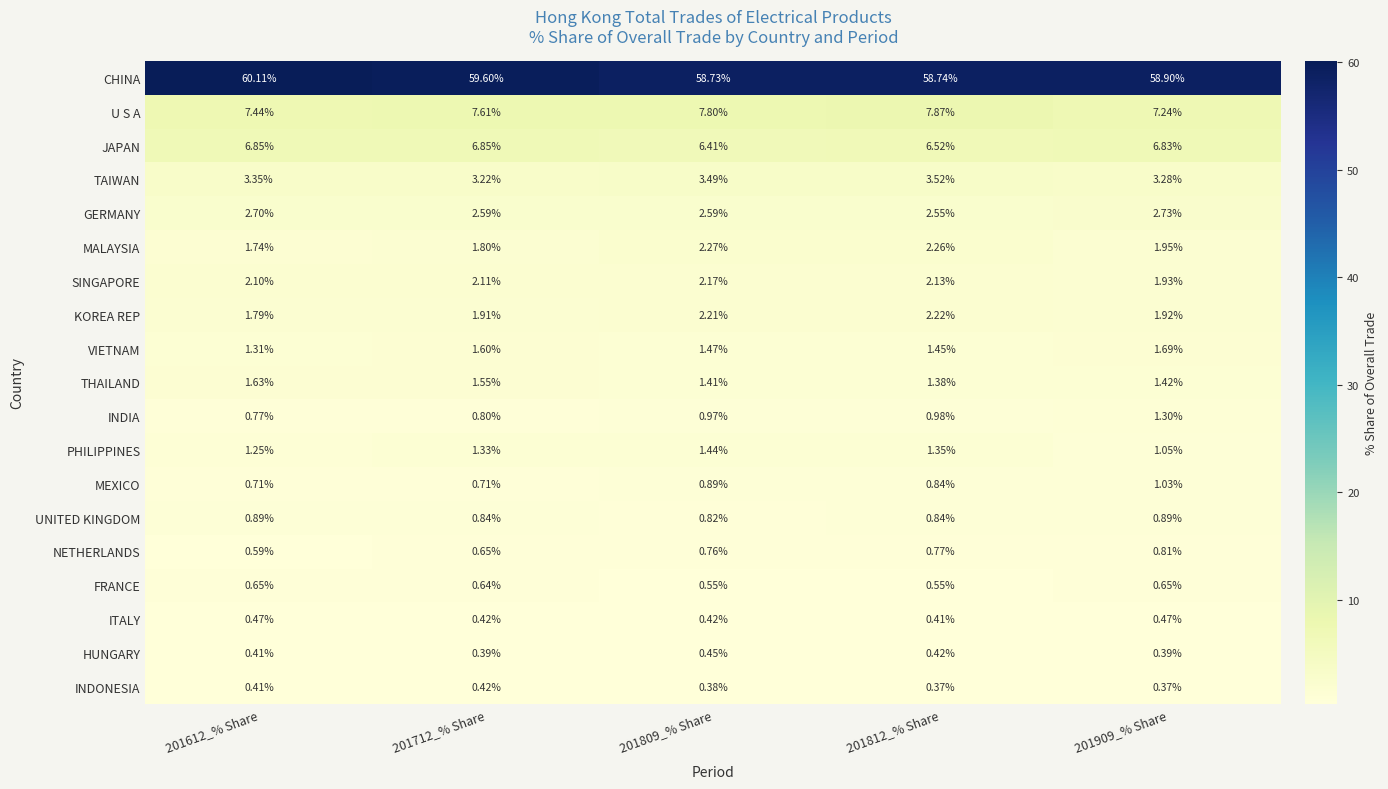

Rank the series by their maximum value, from highest to lowest.

CHINA, U S A, JAPAN, TAIWAN, GERMANY, MALAYSIA, KOREA REP, SINGAPORE, VIETNAM, THAILAND, PHILIPPINES, INDIA, MEXICO, UNITED KINGDOM, NETHERLANDS, FRANCE, ITALY, HUNGARY, INDONESIA